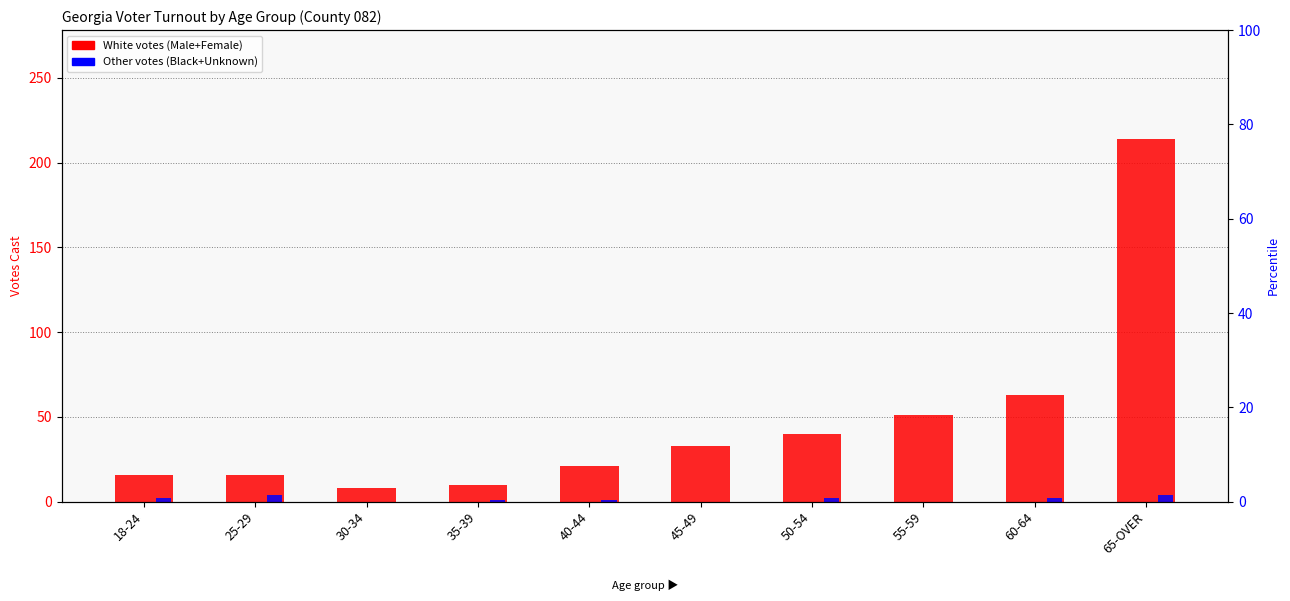

How many values in the Other votes (Black+Unknown) series are below 2?

5